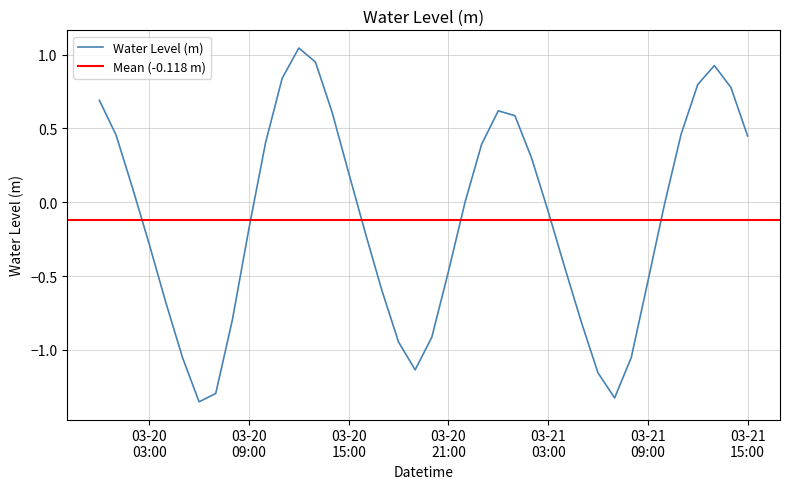

Reading left to right, what are all the values shown in this chart?

0.7	0.5	0.1	-0.3	-0.7	-1.1	-1.4	-1.3	-0.8	-0.2	0.4	0.8	1.0	1.0	0.6	0.2	-0.2	-0.6	-0.9	-1.1	-0.9	-0.5	0.0	0.4	0.6	0.6	0.3	-0.1	-0.4	-0.8	-1.2	-1.3	-1.1	-0.5	-0.0	0.5	0.8	0.9	0.8	0.4